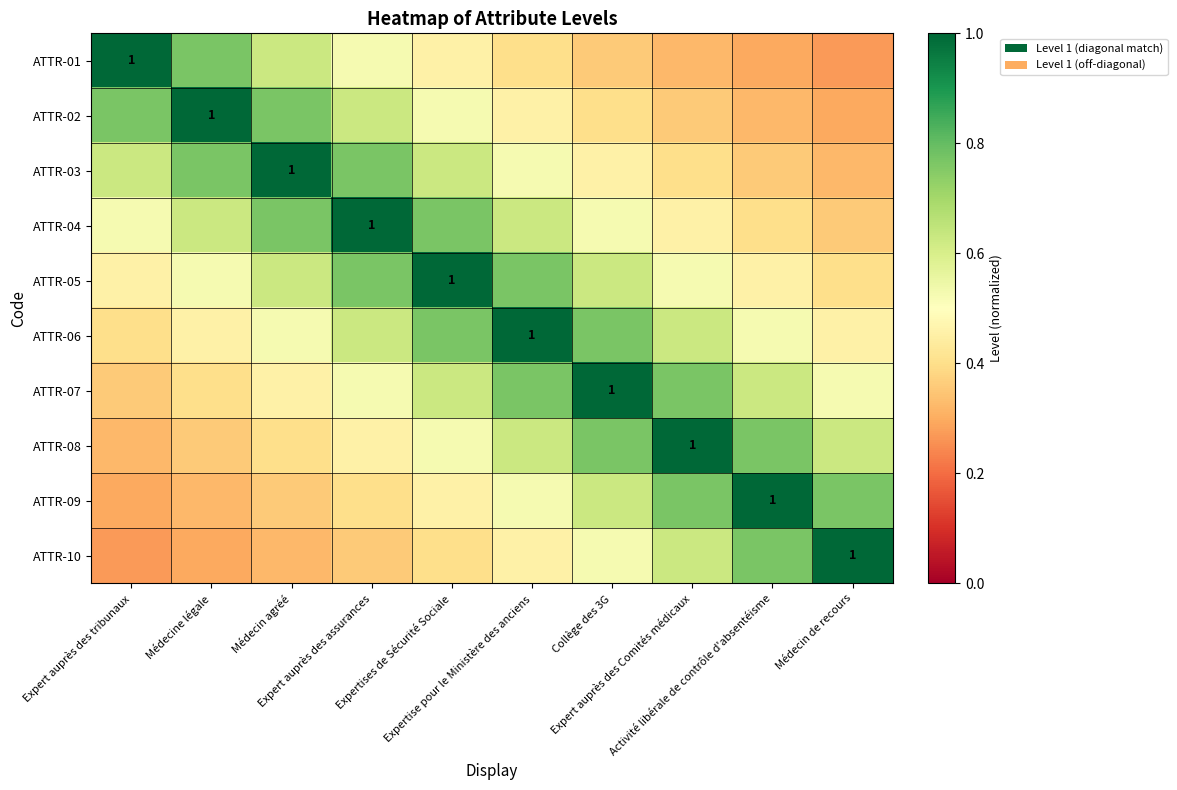

Which has a higher value, Activité libérale de contrôle d'absentéisme or Expert auprès des assurances?

Expert auprès des assurances